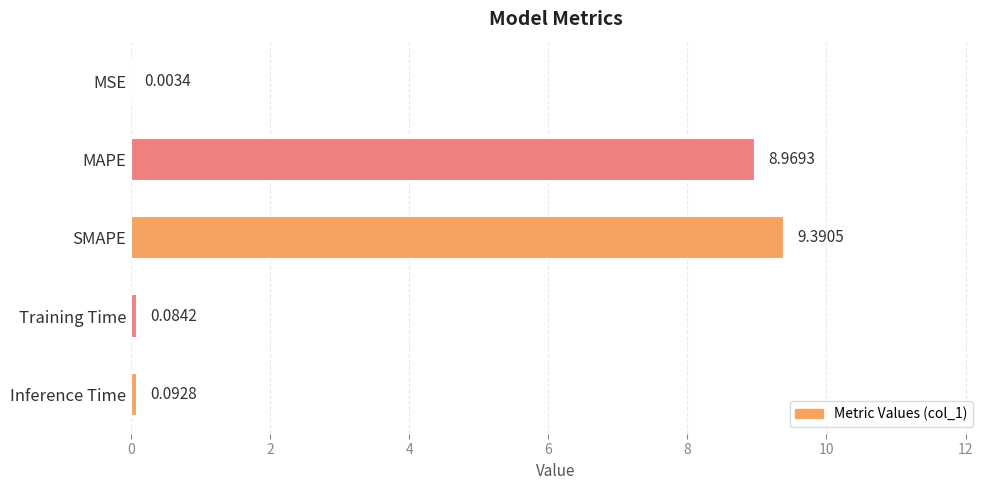

What is the change in value from MSE to Inference Time?

+0.1